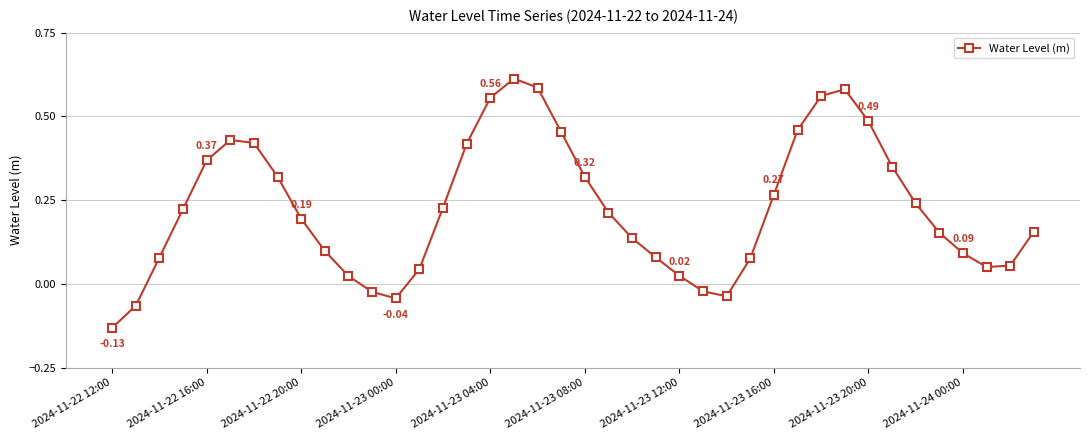

How many negative values are there?

6